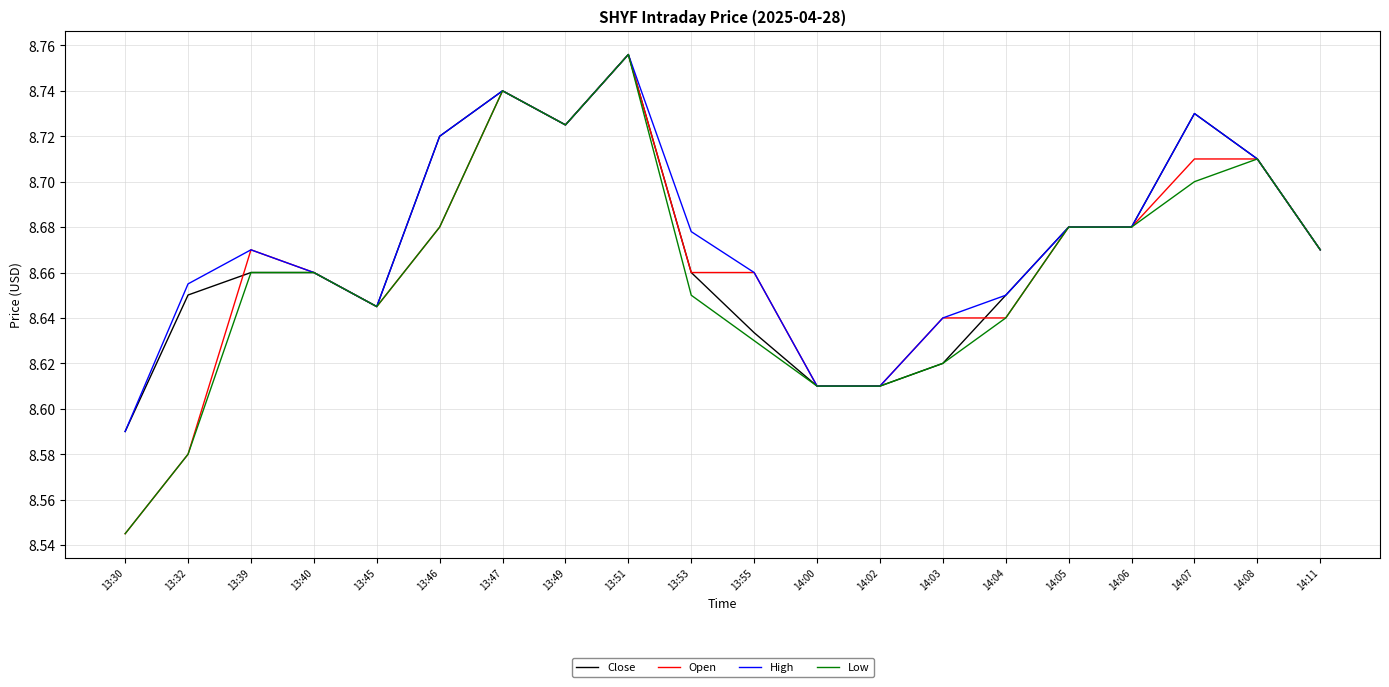

Does the chart display data point markers on the line(s)?

No